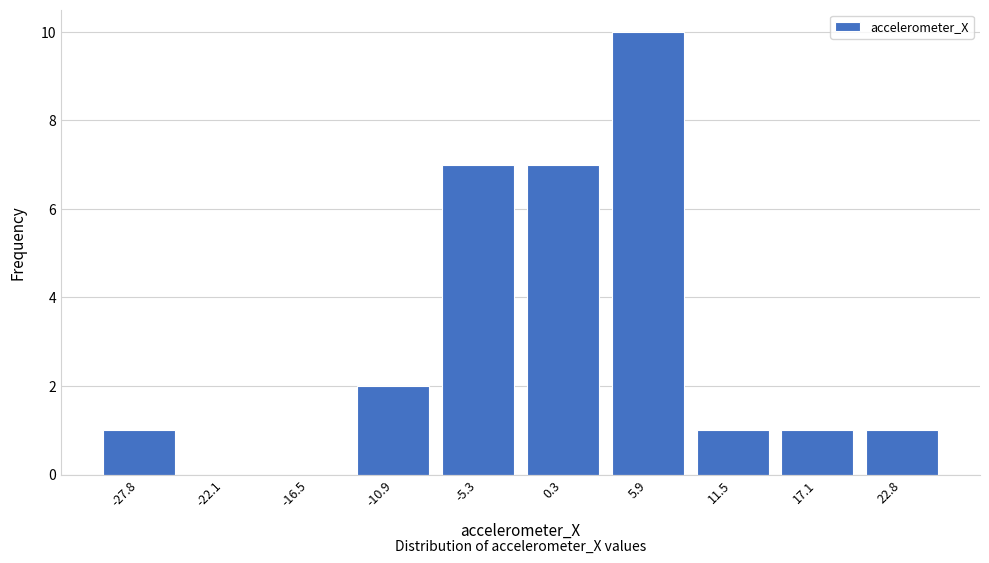

Reading right to left, what are all the values shown in this chart?

22.8=1	17.1=1	11.5=1	5.9=10	0.3=7	-5.3=7	-10.9=2	-16.5=0	-22.1=0	-27.8=1